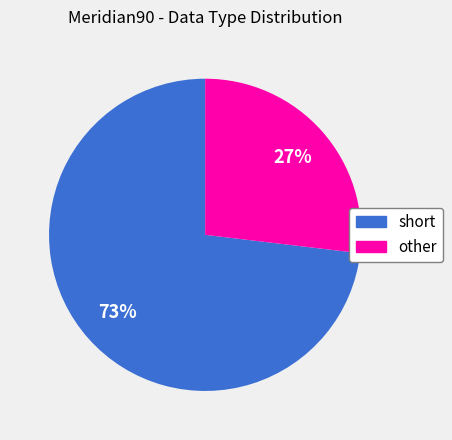

What percentage is the short slice, to the nearest percent?

73%